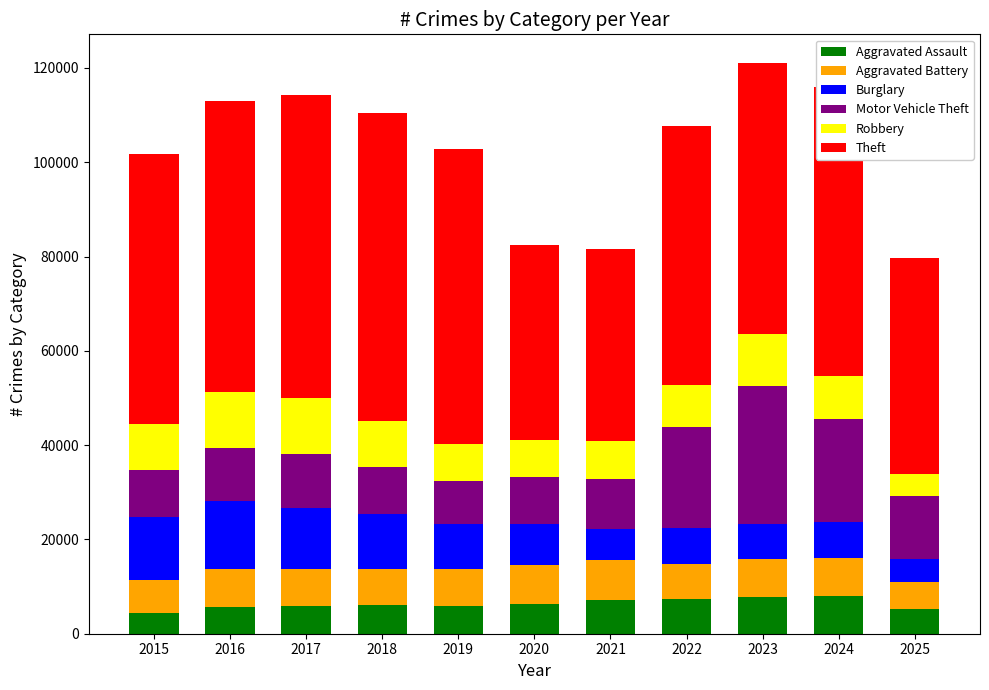

What are all the series names shown in the legend?

Aggravated Assault, Aggravated Battery, Burglary, Motor Vehicle Theft, Robbery, Theft